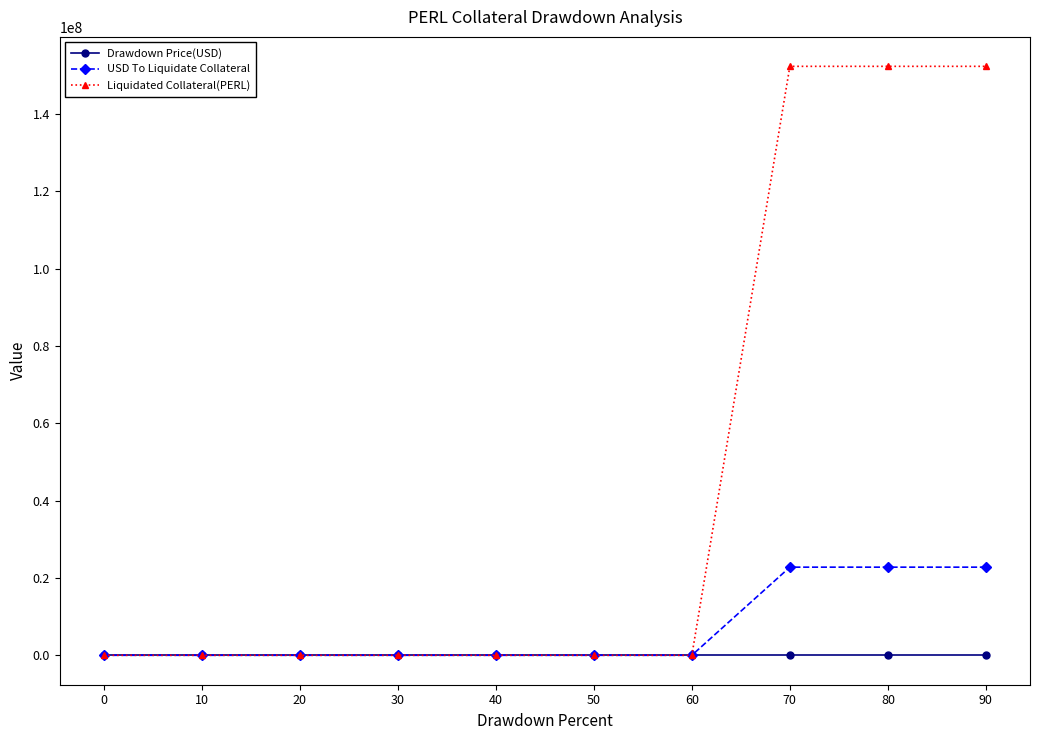

At how many categories does at least one series exceed 61741734?

3